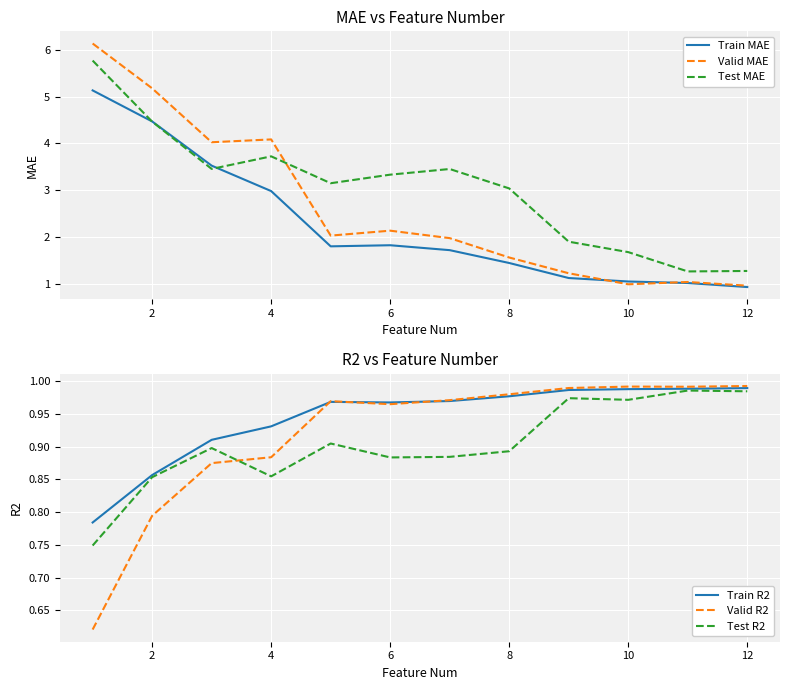

Is it true that Test MAE equals 3.7 at 4?

True